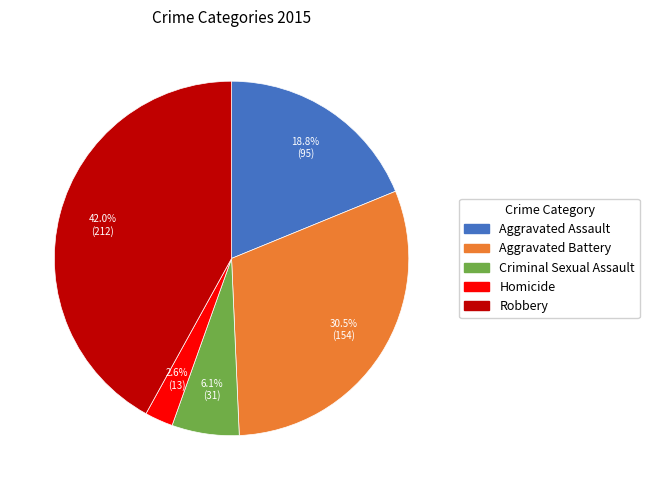

What is the largest slice in the pie chart?

Robbery